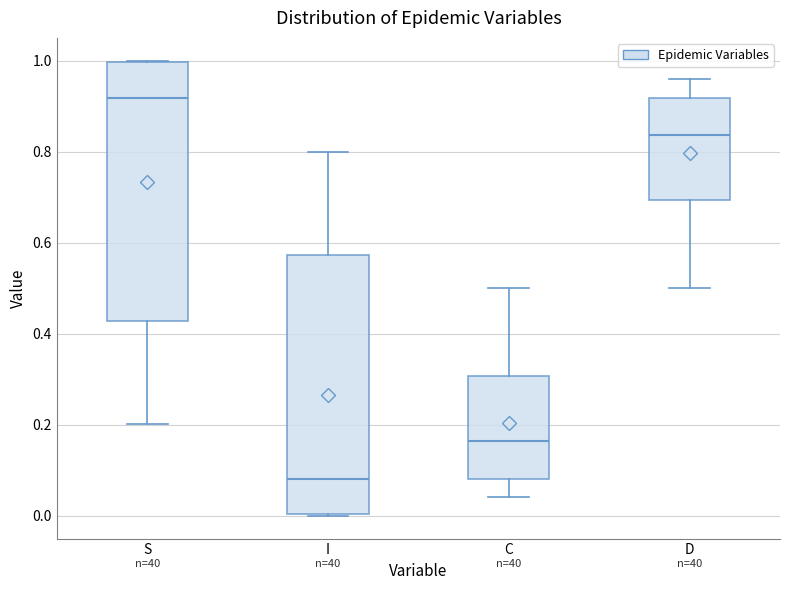

Reading left to right, transcribe this box plot: for each box, give where its median line is, the range the box spans, and where its two whiskers end, as read against the y-axis. The values are not printed on the chart, so give them approximately, as read against the axis.

S: median 0.92, box 0.42 to 1.00, whiskers 0.20 to 1.00
I: median 0.08, box 0.00 to 0.58, whiskers 0.00 to 0.80
C: median 0.16, box 0.08 to 0.30, whiskers 0.04 to 0.50
D: median 0.84, box 0.70 to 0.92, whiskers 0.50 to 0.96